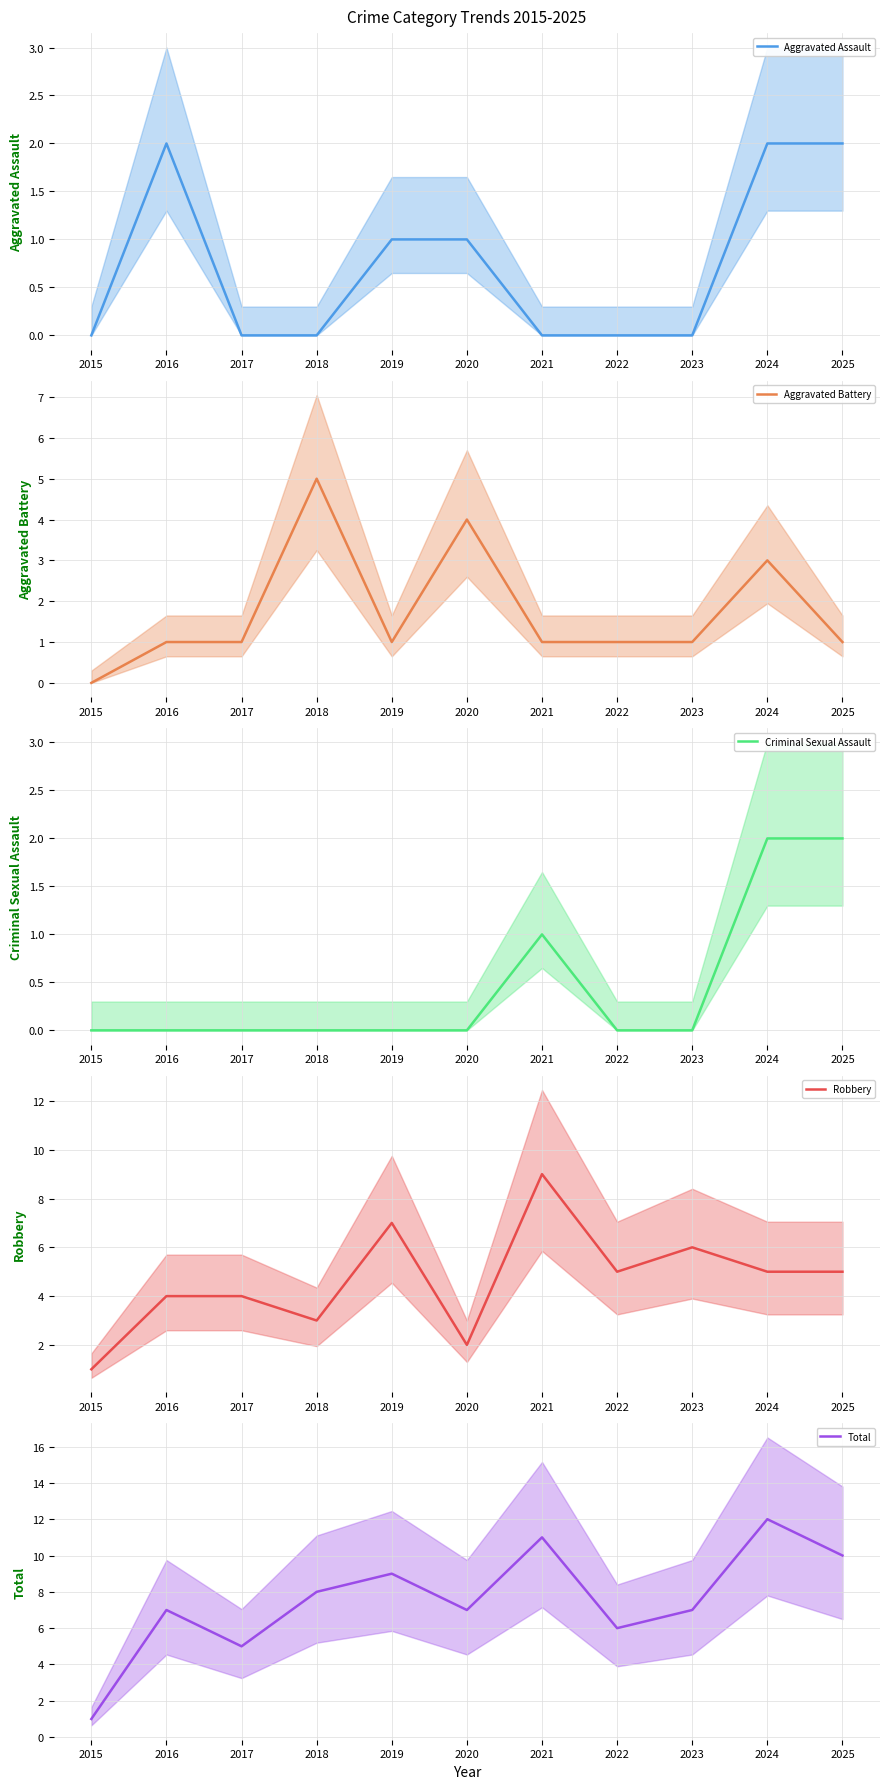

What is the value of the Aggravated Battery point at the 4th from the left?

5